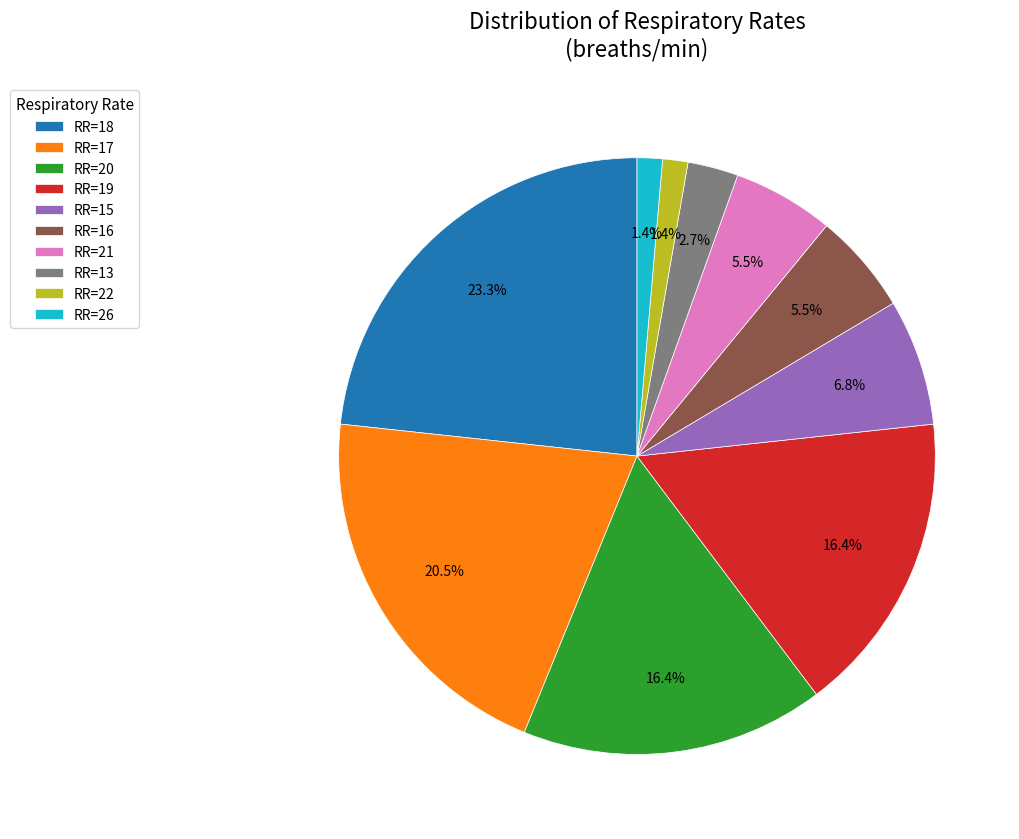

What is the largest slice in the pie chart?

RR=18